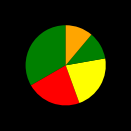

Which category has the biggest portion of the pie?

C